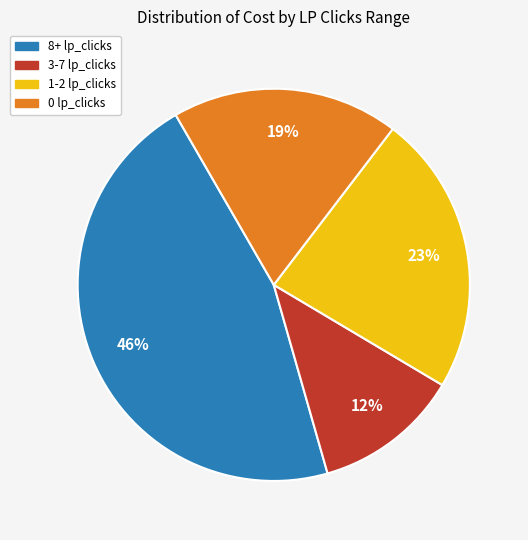

Does any single category account for the majority?

No